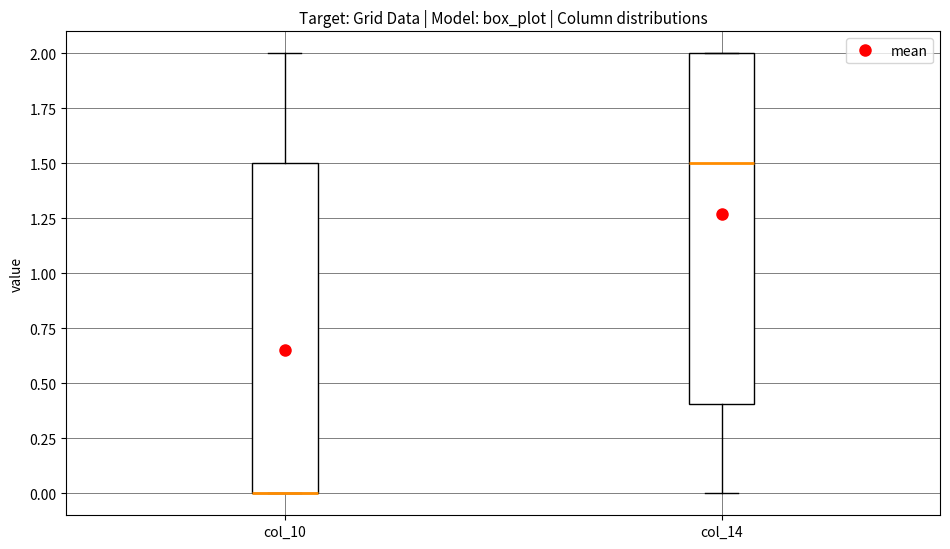

Reading left to right, transcribe this box plot: for each box, give where its median line is, the range the box spans, and where its two whiskers end, as read against the y-axis. The values are not printed on the chart, so give them approximately, as read against the axis.

col_10: median 0.0 (drawn on the box's lower edge), box 0.0 to 1.5, whiskers 0.0 to 2.0
col_14: median 1.5, box 0.4 to 2.0, whiskers 0.0 to 2.0